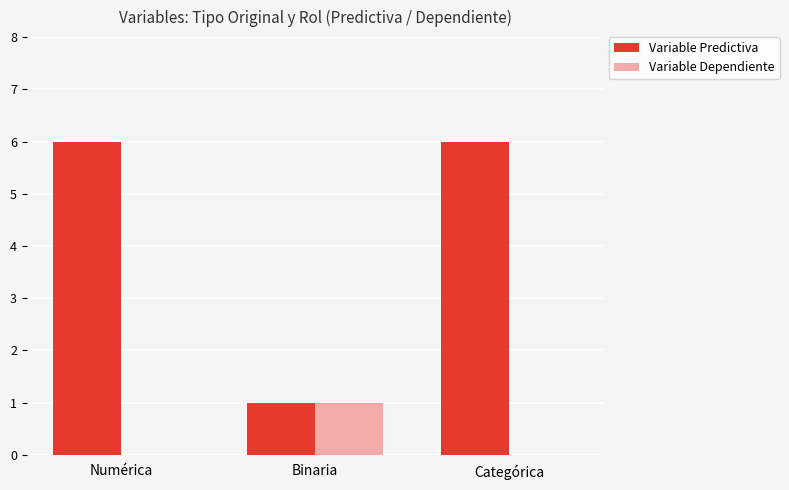

Is the value of Variable Dependiente at Numérica greater than the value of Variable Predictiva at Binaria?

No